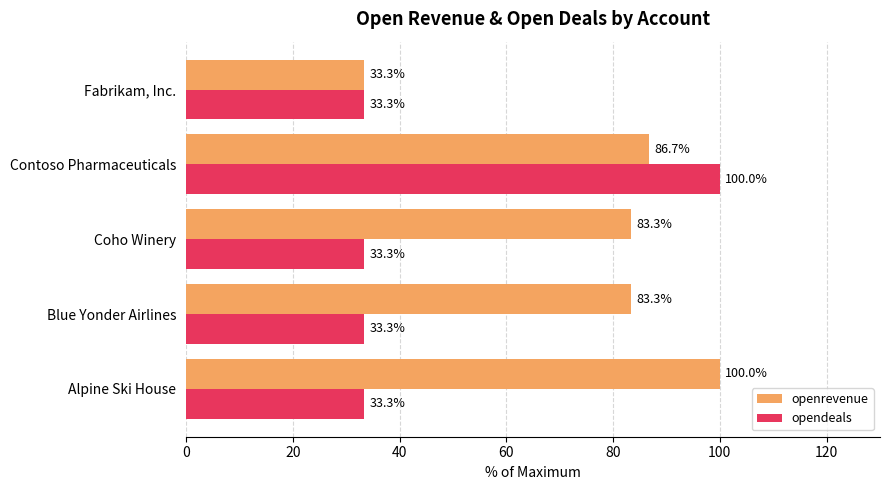

Is the value of openrevenue at Fabrikam, Inc. greater than the value of opendeals at Contoso Pharmaceuticals?

No